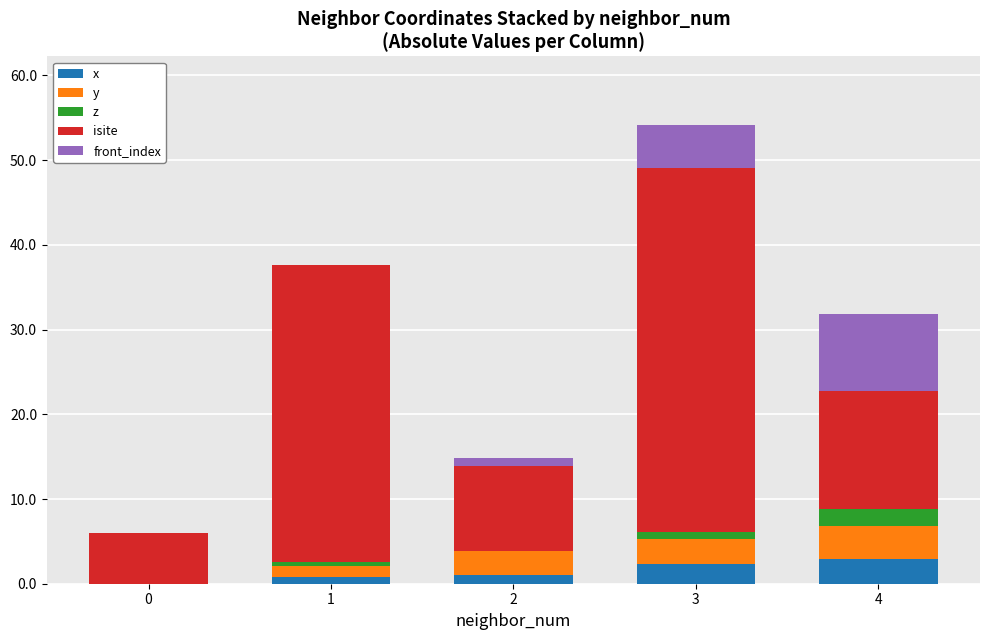

At which category is the sum across all series the highest?

3